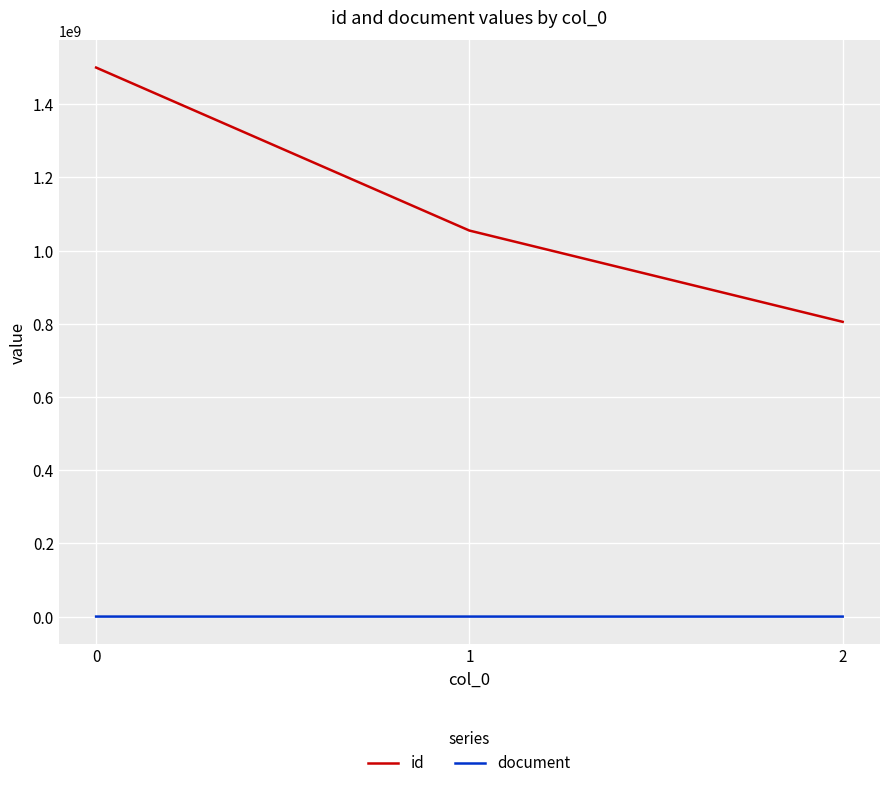

Is the value of document at 0 greater than the value of id at 0?

No